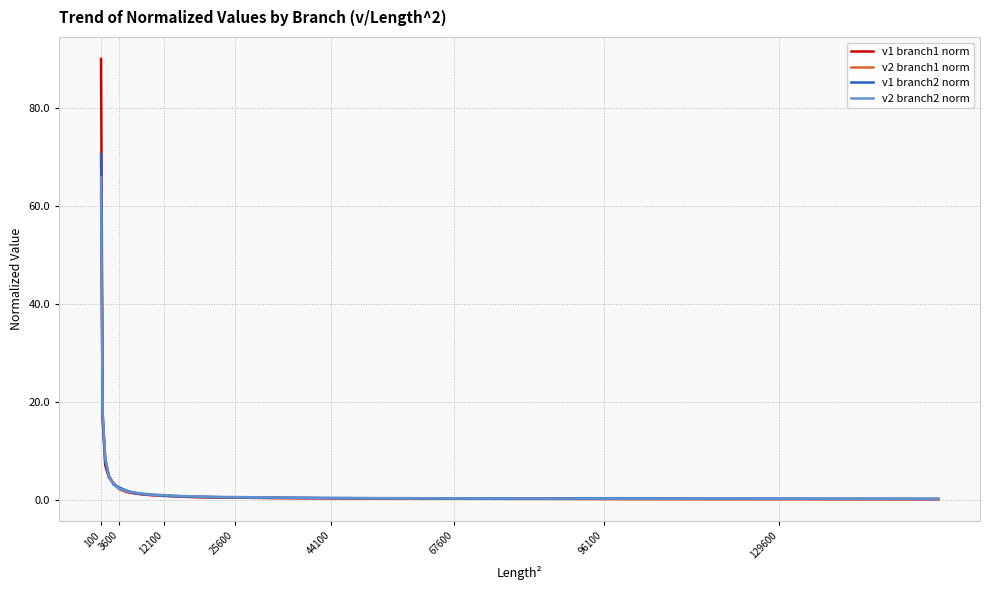

Which series has the widest spread of values?

v1 branch1 norm